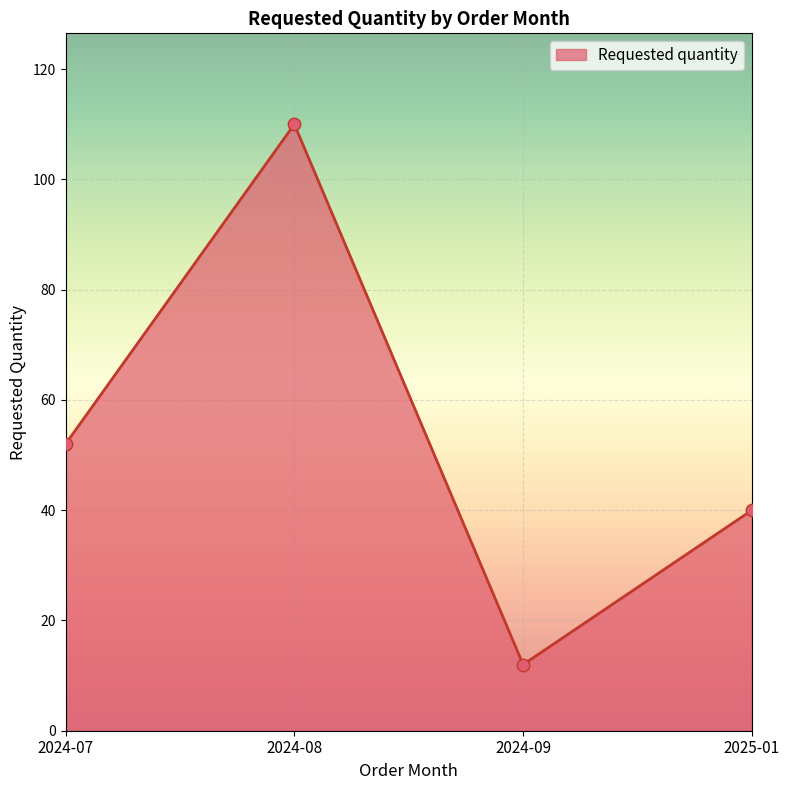

What is the change in value from 2024-08 to 2025-01?

-70